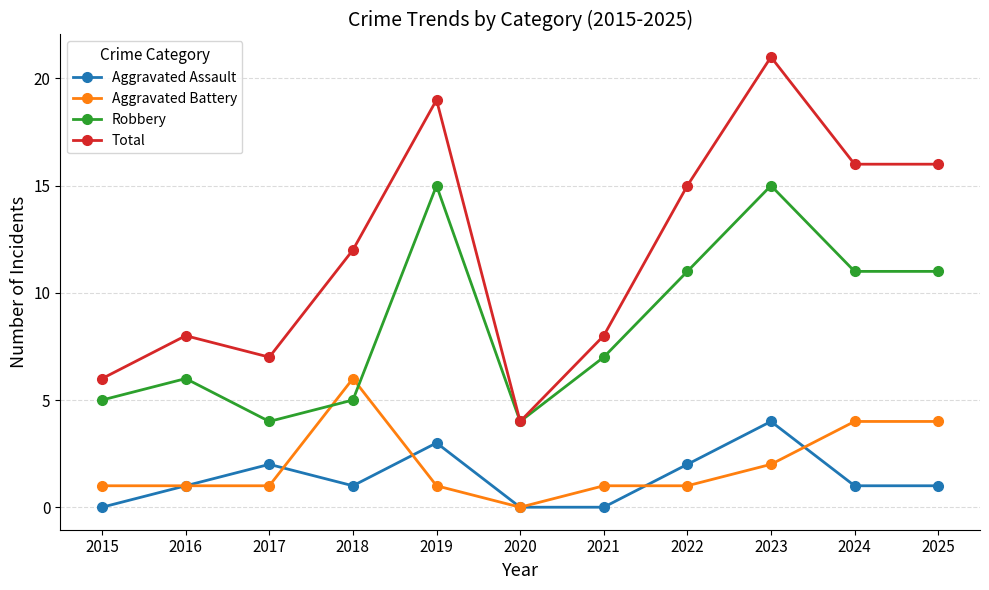

Which label corresponds to the largest value in the chart?

2023